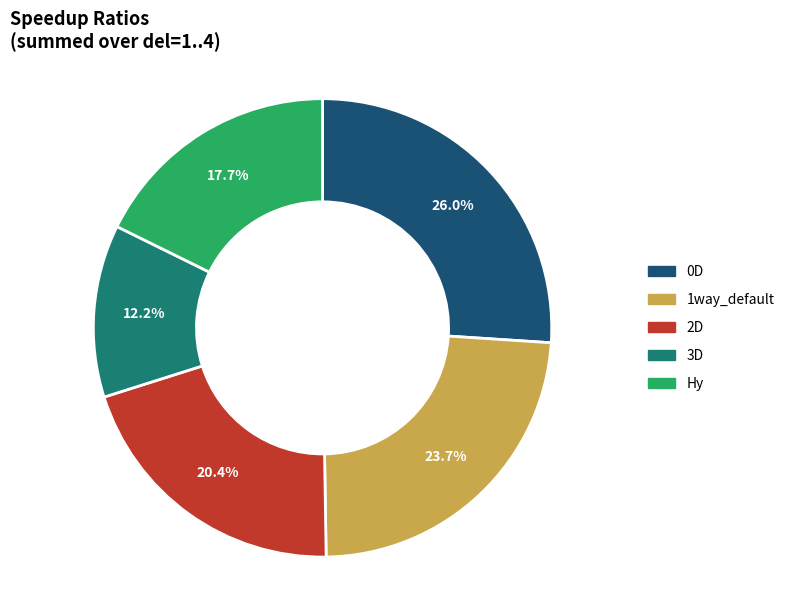

Does any single category account for the majority?

No